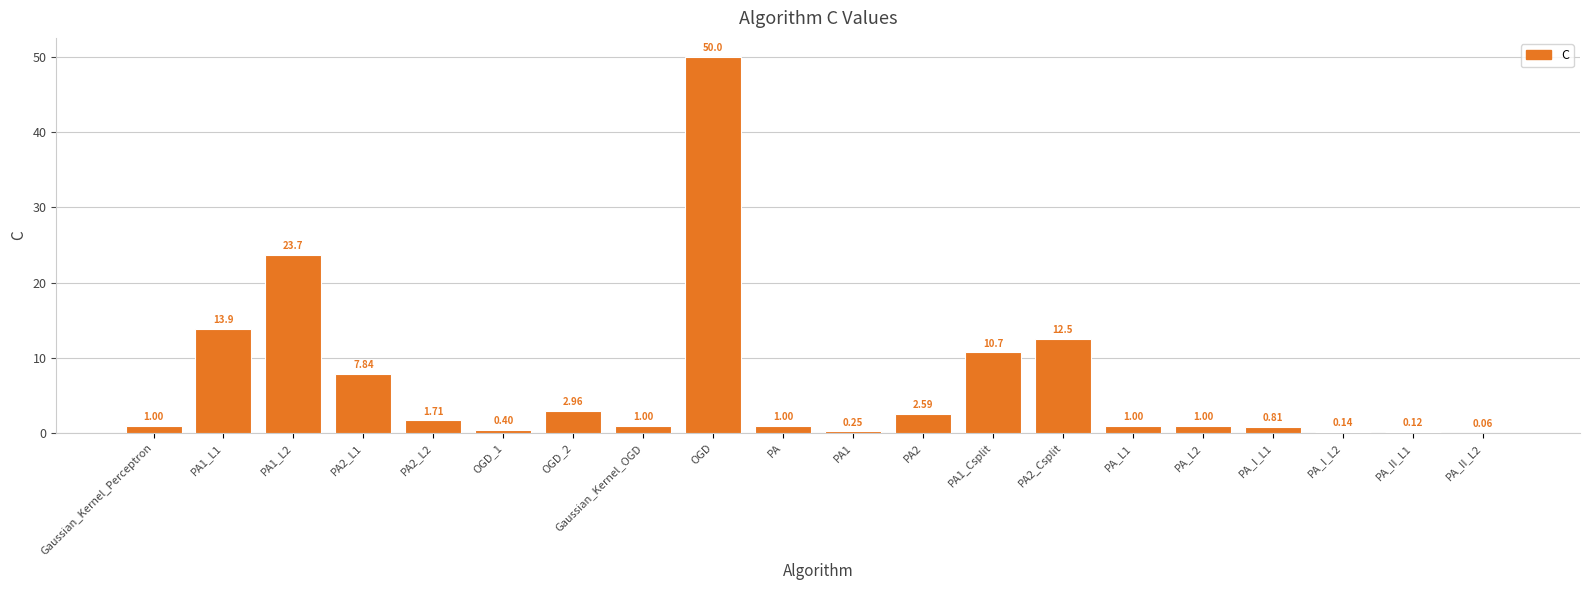

Are the bars grouped side by side (vs. stacked)?

No